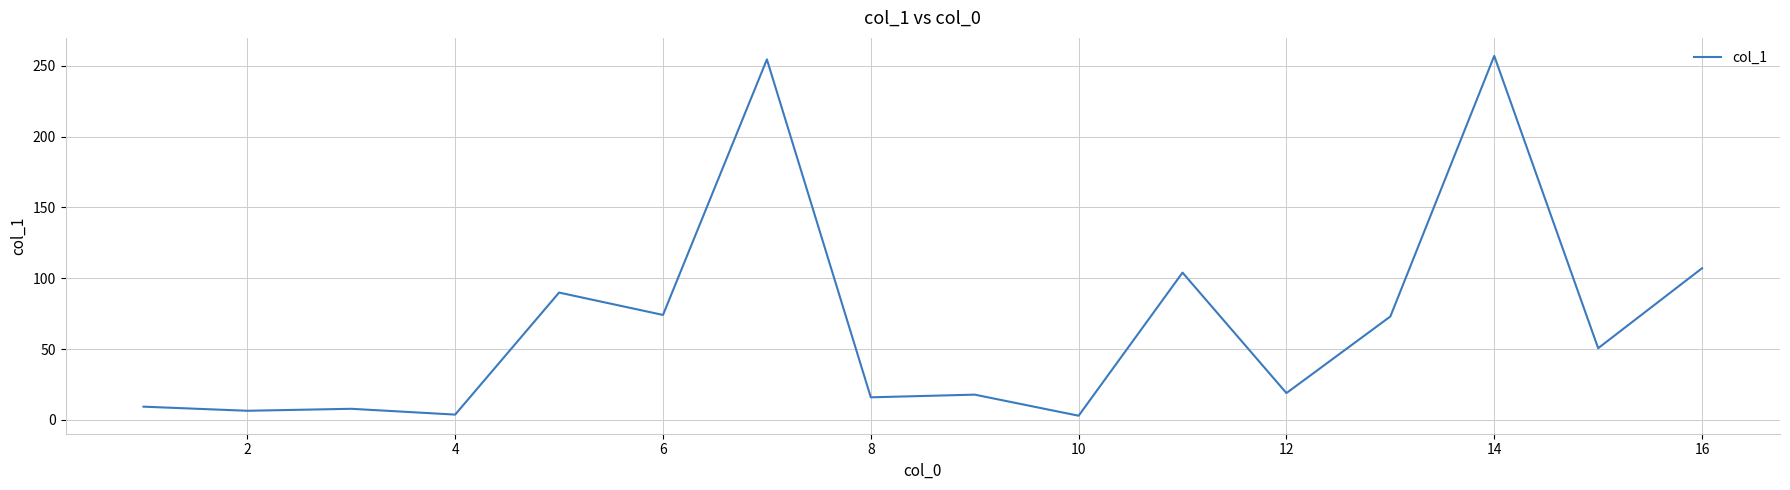

What is the difference between the maximum and minimum values?

254.2